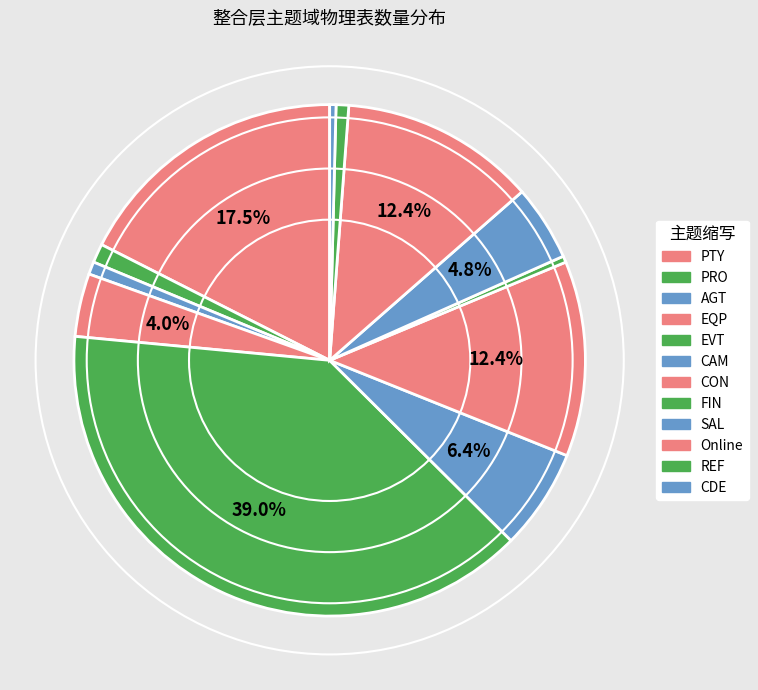

Does any single category account for the majority?

No